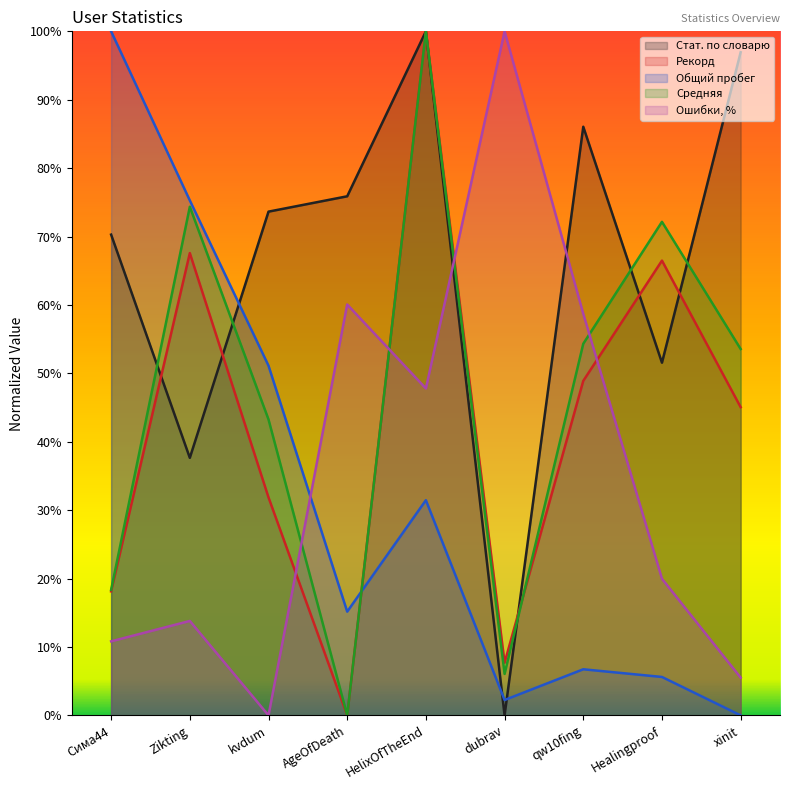

How many values in the Общий пробег series exceed 0?

8